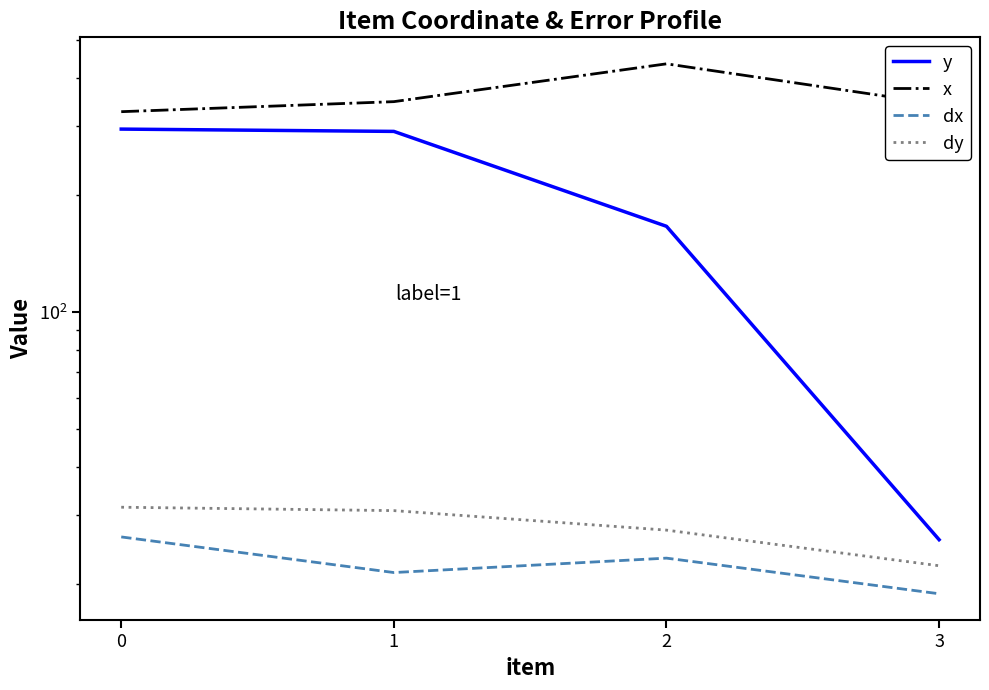

The value of dy at 3 is 4.9. True or false?

False